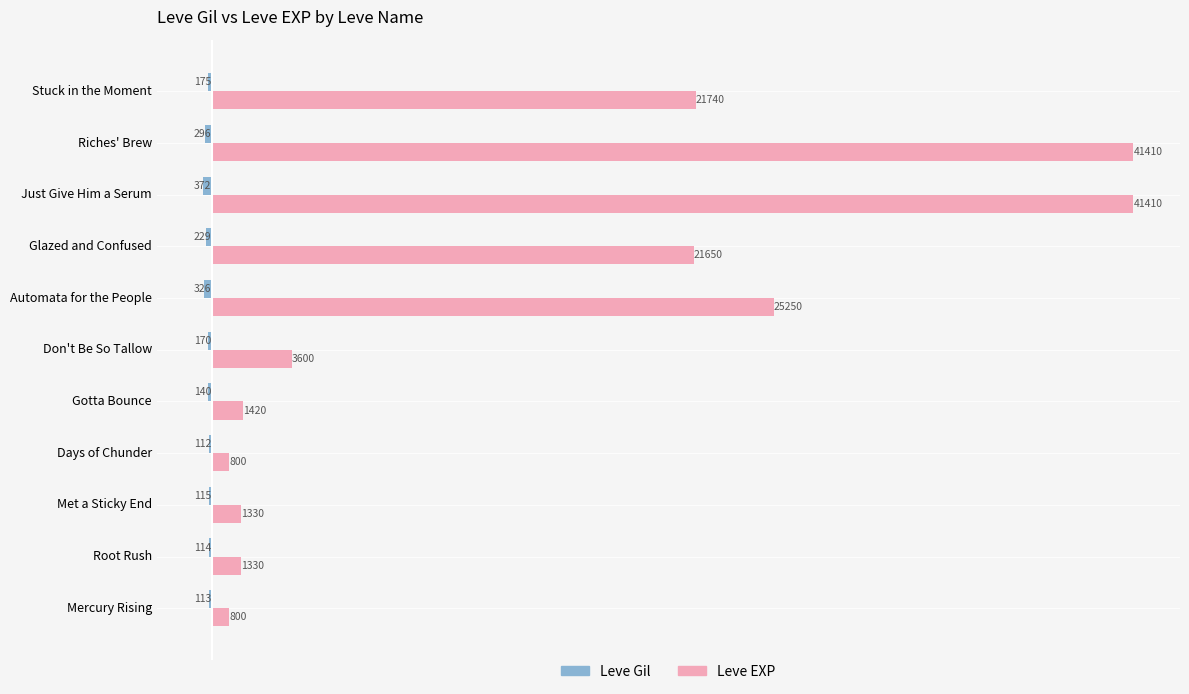

What is the average value of the Leve EXP series?

14613